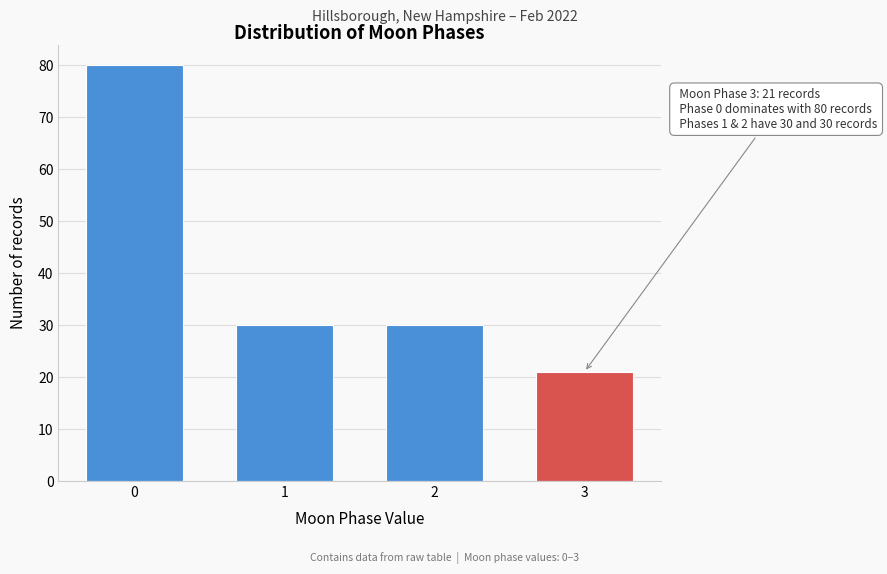

Reading left to right, list all the values displayed in this chart.

0=80	1=30	2=30	3=21